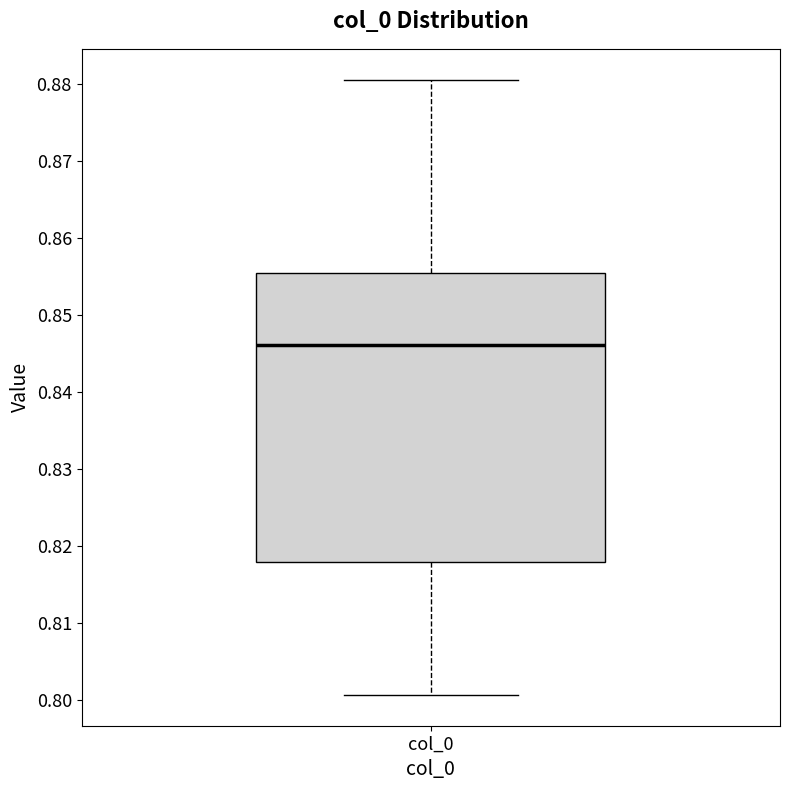

Read this box plot against the y-axis: the position of the median line, the range covered by the box, and the ends of both whiskers. The values are not printed on the chart, so give them approximately, as read against the axis.

median 0.846, box 0.818 to 0.855, whiskers 0.801 to 0.881